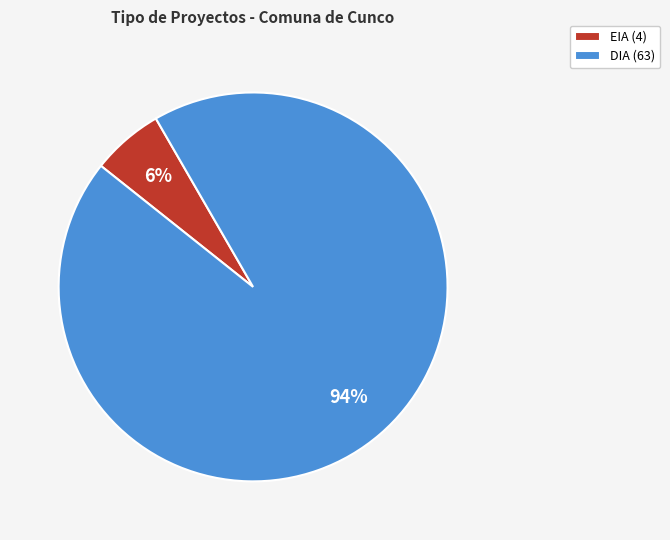

What percentage is the EIA slice, to the nearest percent?

6%